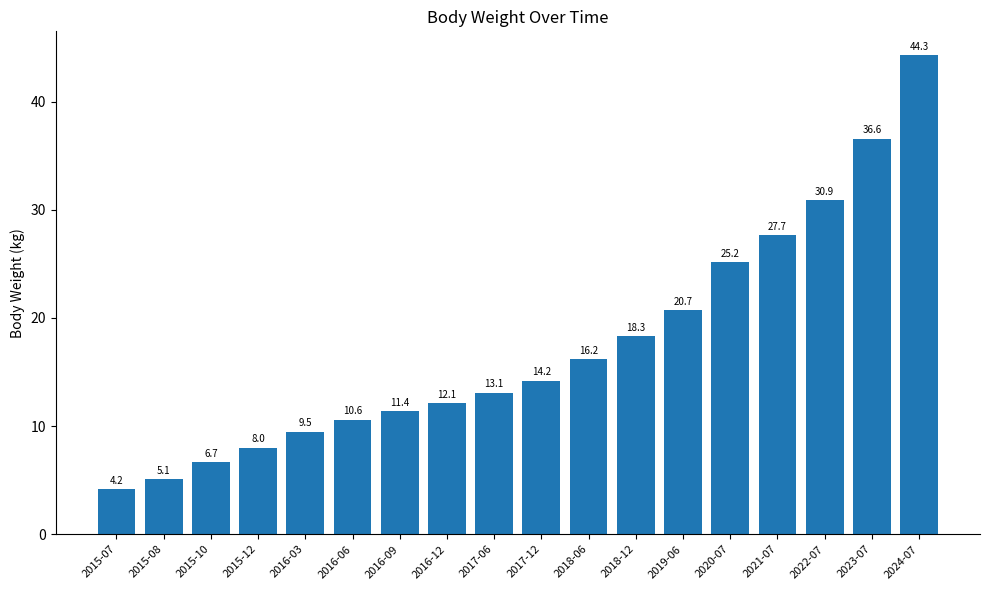

How many categories are shown in the chart?

18